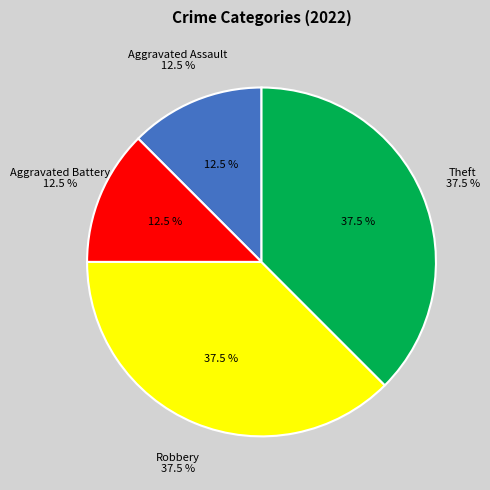

Is it true that Theft is 38% of the pie?

True